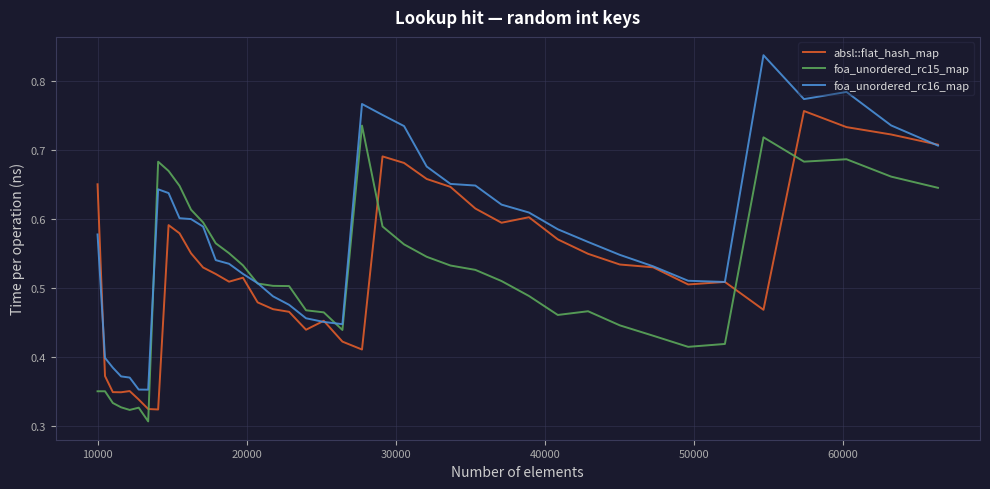

Count the number of data series in this chart.

3